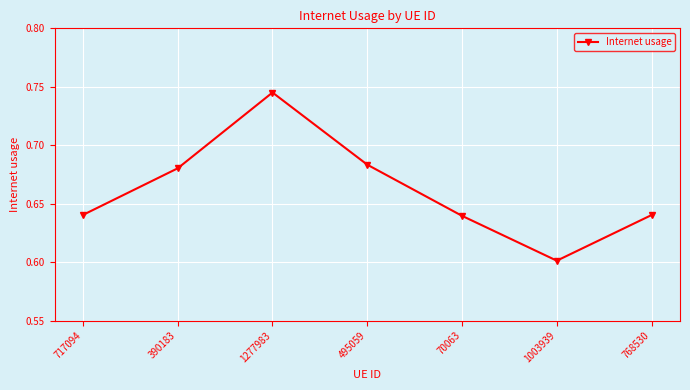

Which has a higher value, 495059 or 70063?

495059